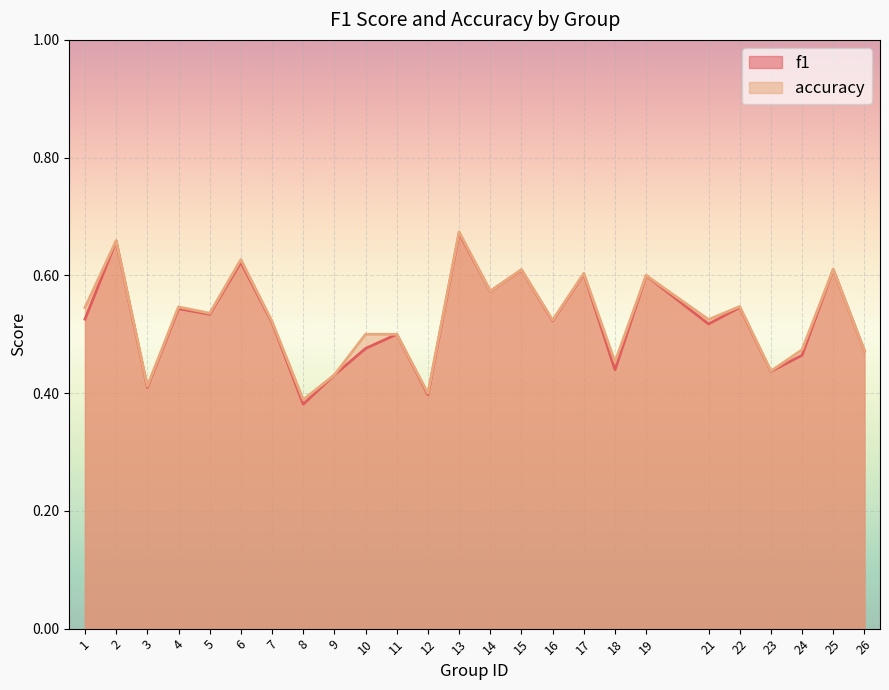

At how many categories does at least one series exceed 0?

25